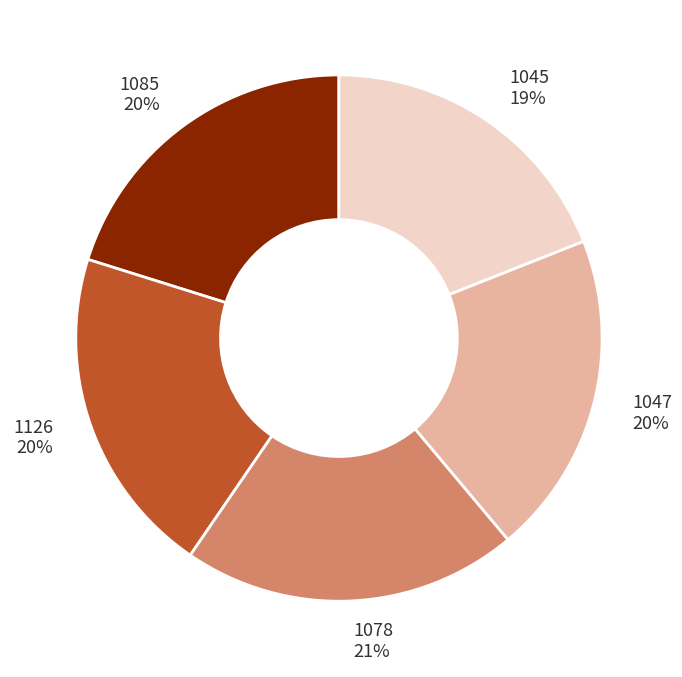

How many segments does this pie chart have?

5